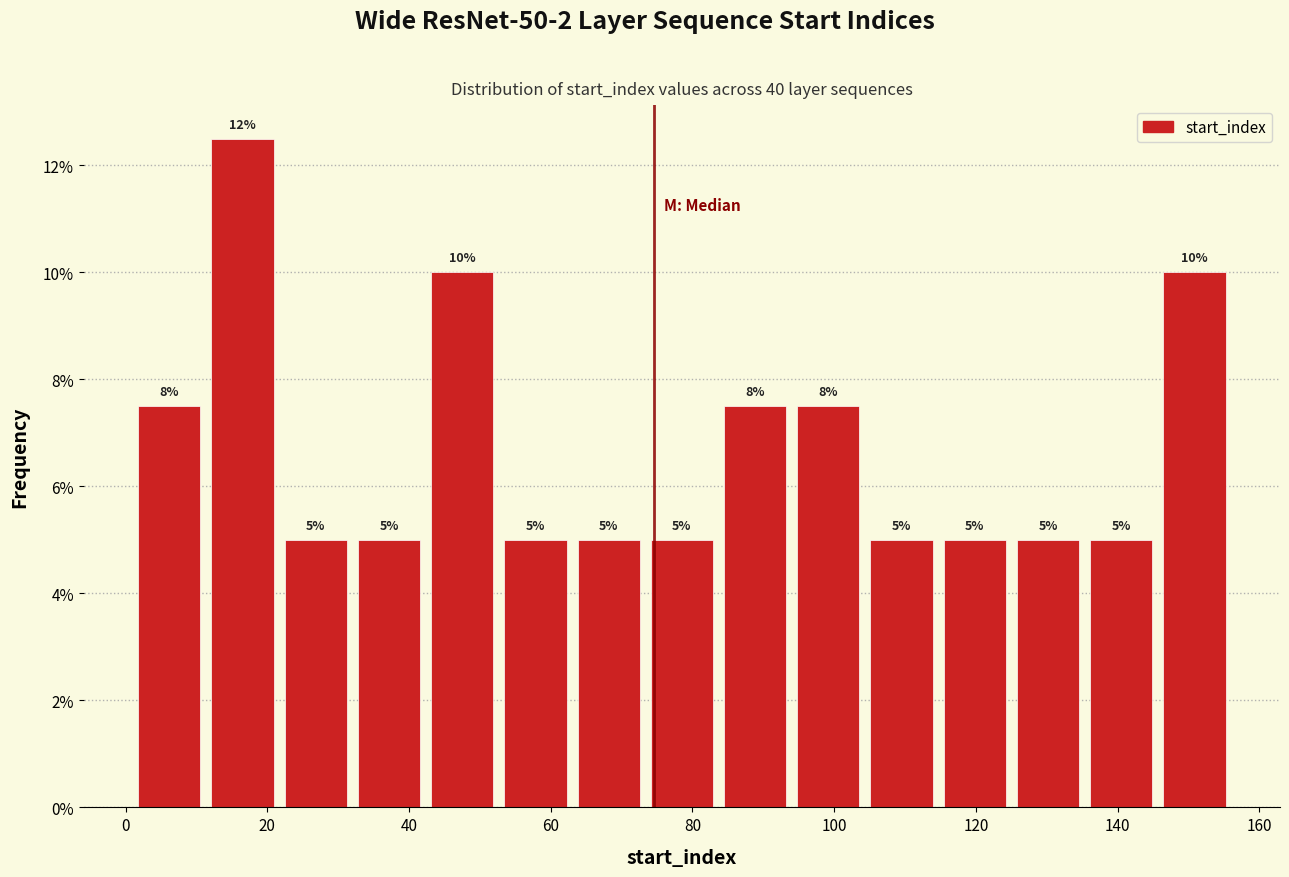

Over which range of the x-axis is the bar tallest?

12 to 22